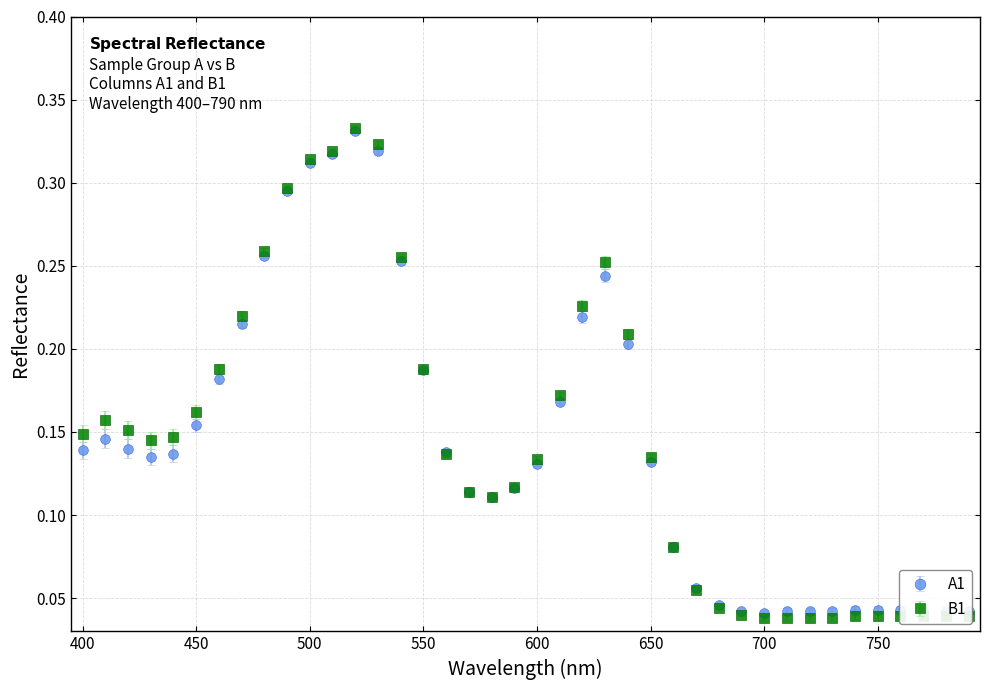

True or false: A1 has more than 2 points higher than both neighbors.

True